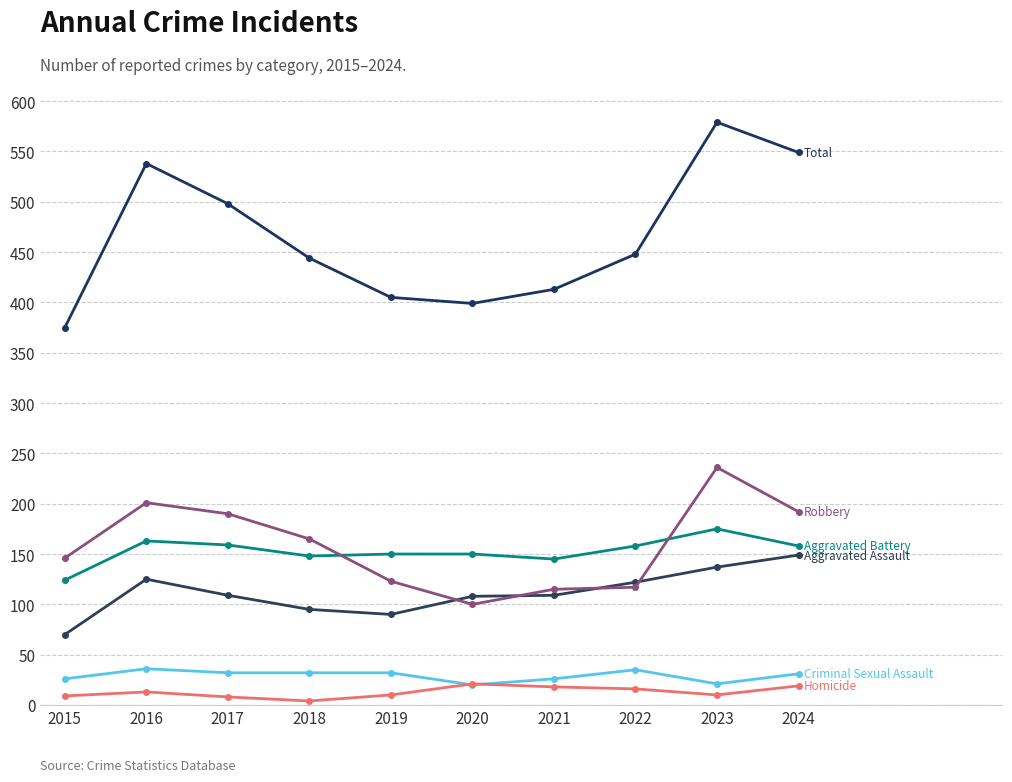

How many distinct data groups are displayed?

6